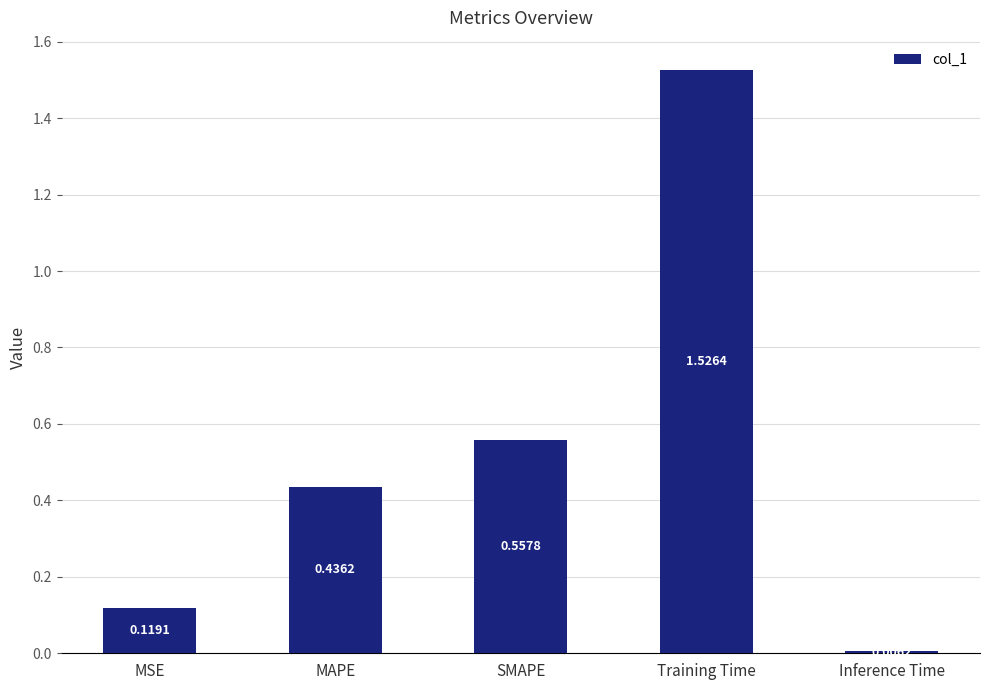

What is the sum of all values?

2.6